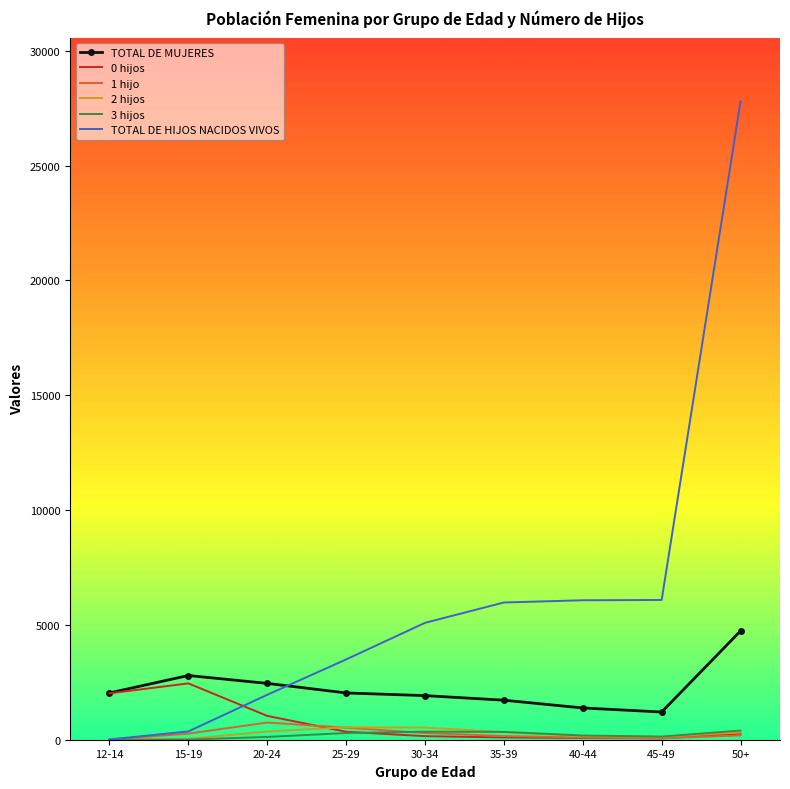

Is the value of TOTAL DE HIJOS NACIDOS VIVOS at 30-34 greater than the value of 2 hijos at 30-34?

Yes